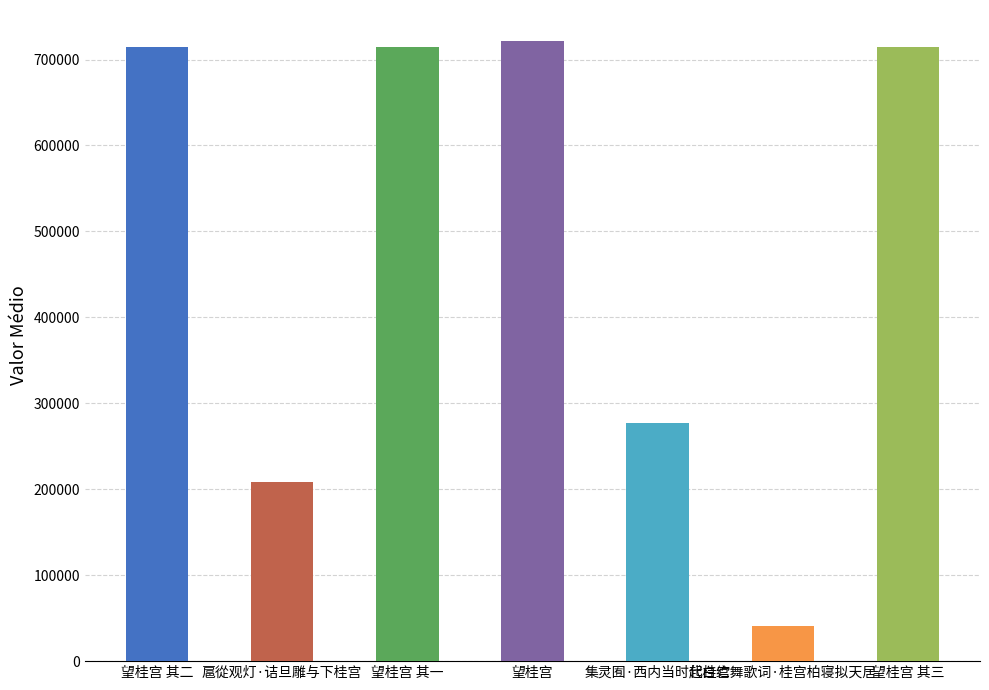

What is the minimum value shown in the chart?

40521